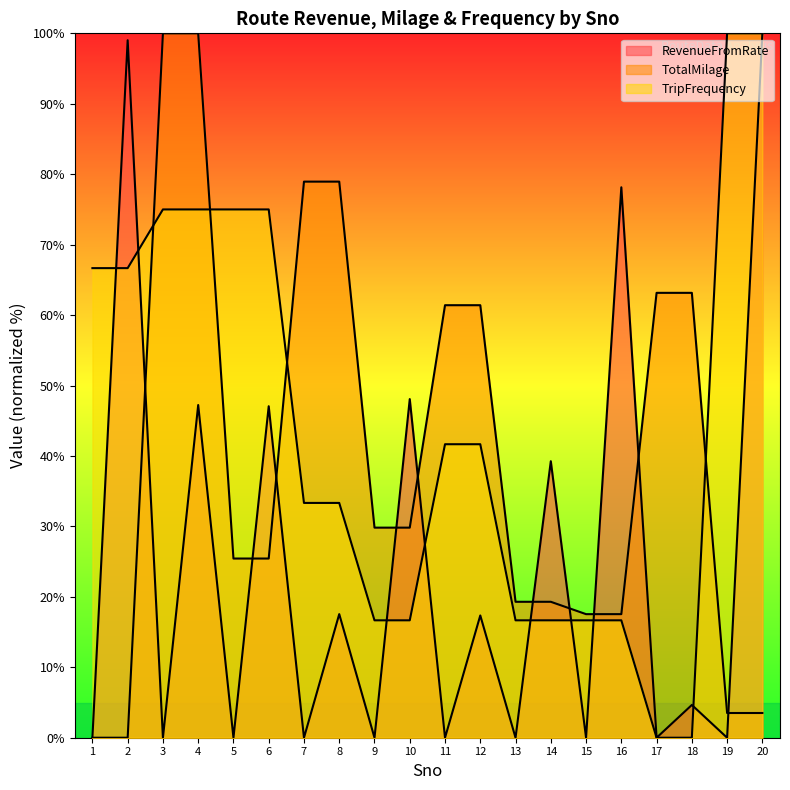

What is the value of the TripFrequency line point at the 8th from the left?

33.3